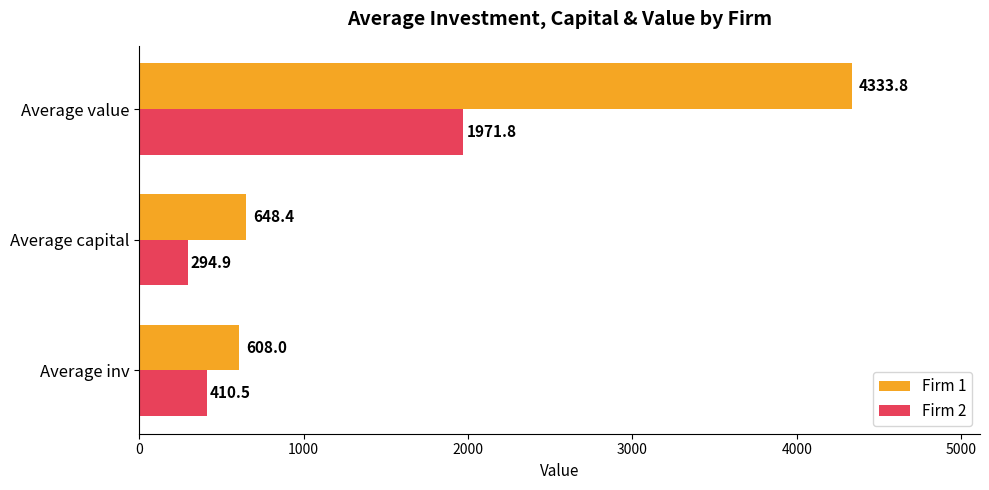

List the series in order of their overall mean, lowest first.

Firm 2, Firm 1